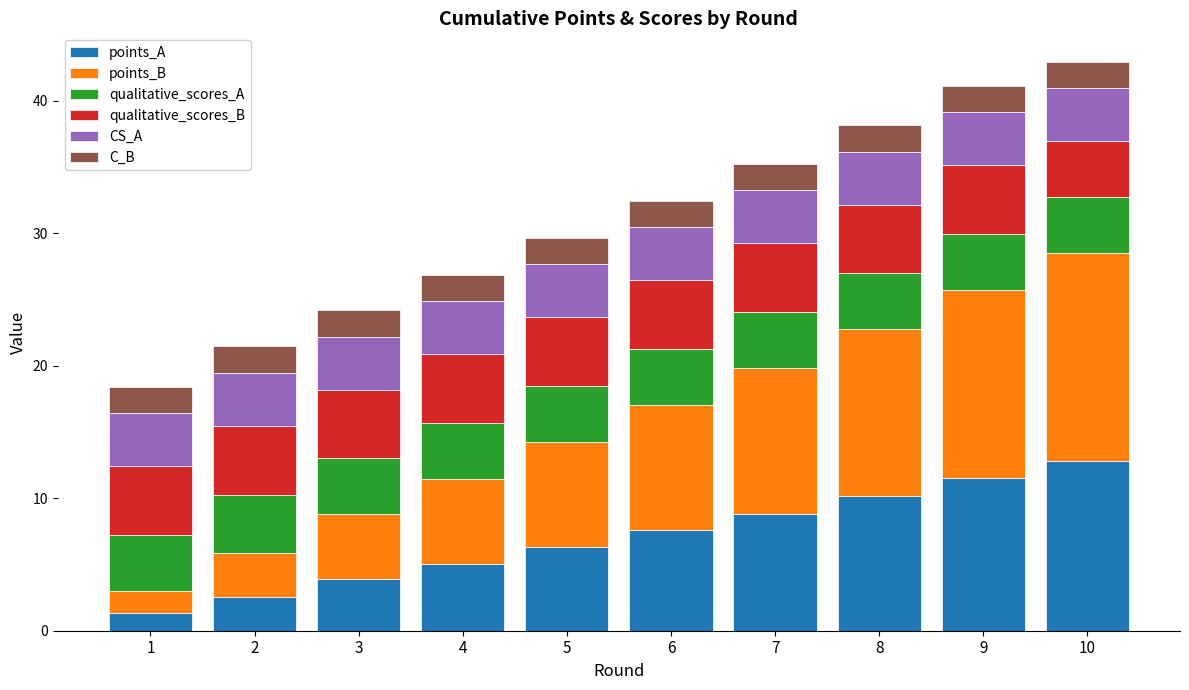

Are the bars horizontal?

No